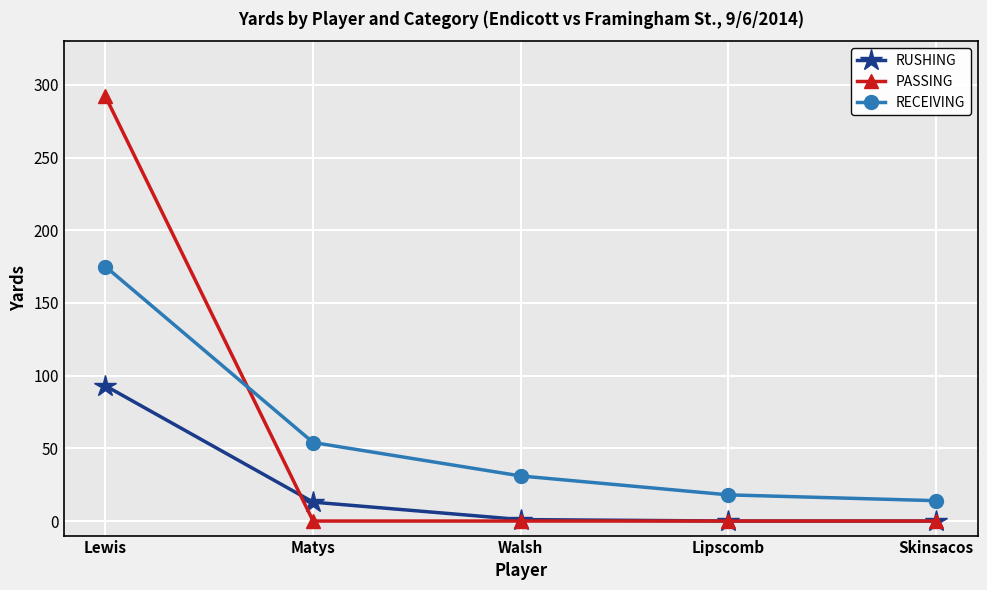

List the labels in order of RECEIVING value, largest first.

Lewis, Matys, Walsh, Lipscomb, Skinsacos